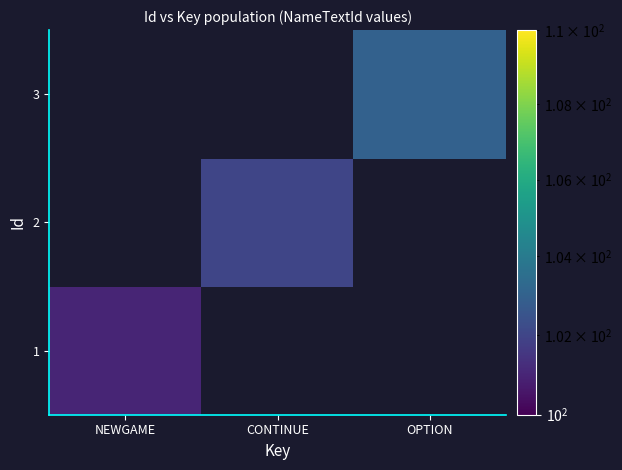

Is the value of 1 at NEWGAME greater than the value of 3 at OPTION?

No